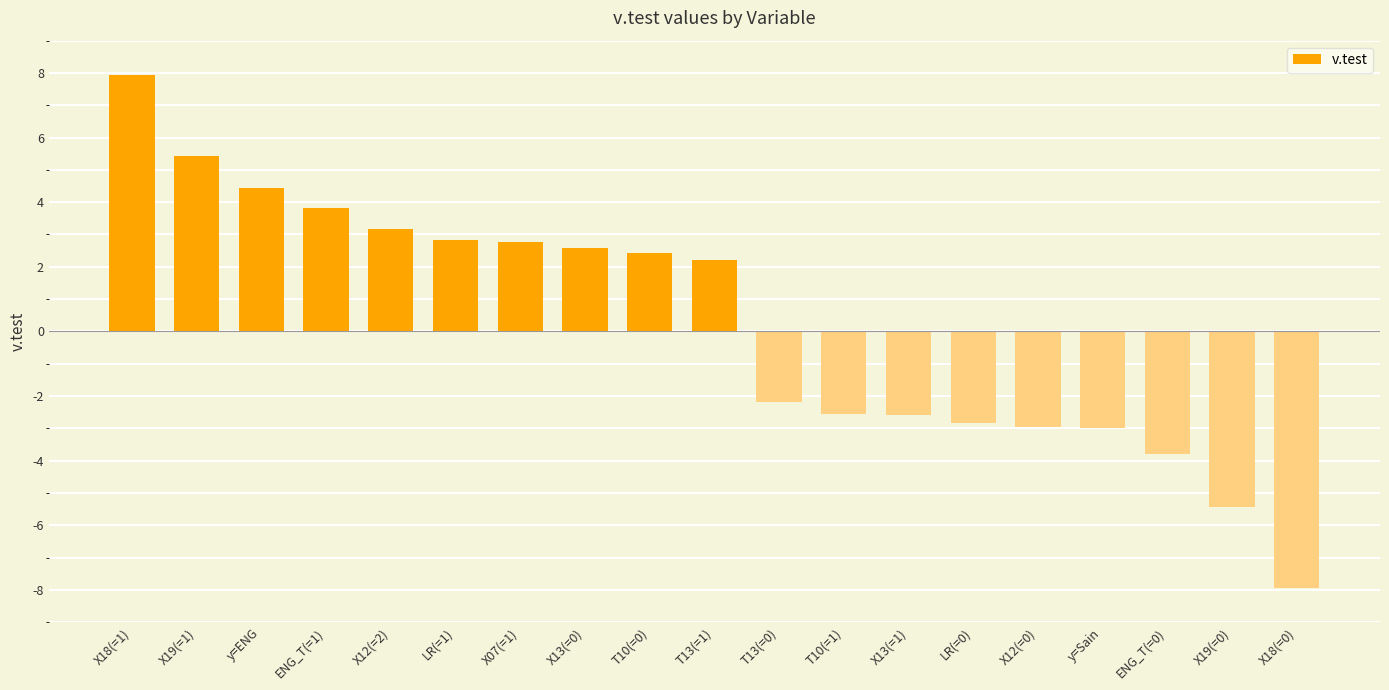

What is the change in value from y=ENG to X19(=0)?

-9.9